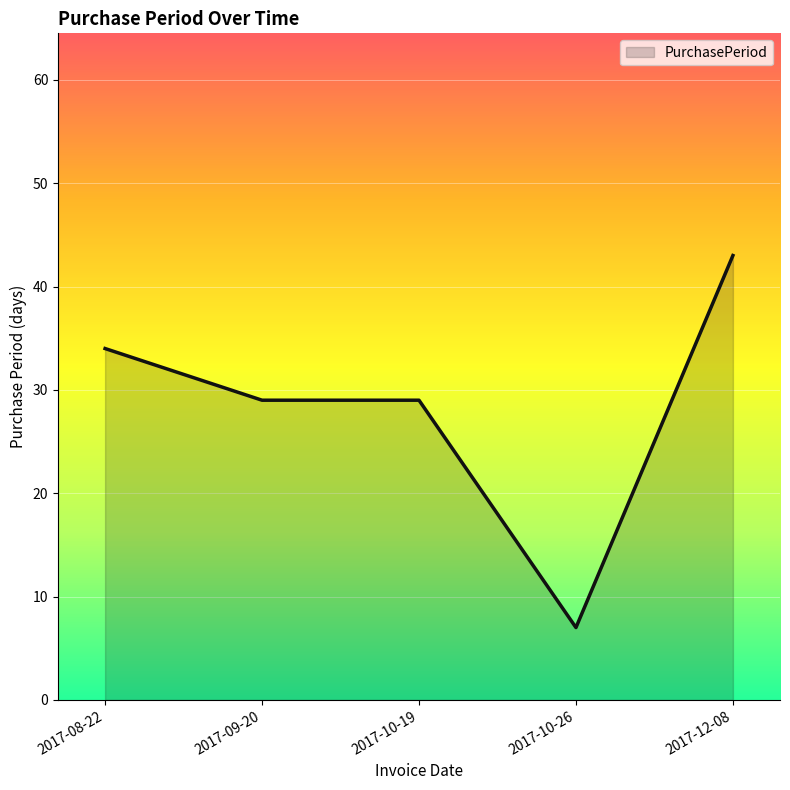

Reading right to left, what are all the values shown in this chart?

43	7	29	29	34